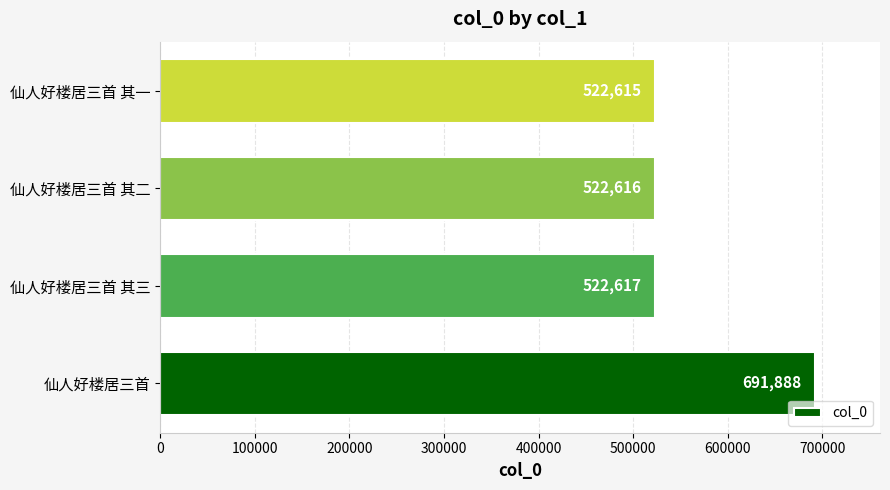

What is the sum of all values?

2259736